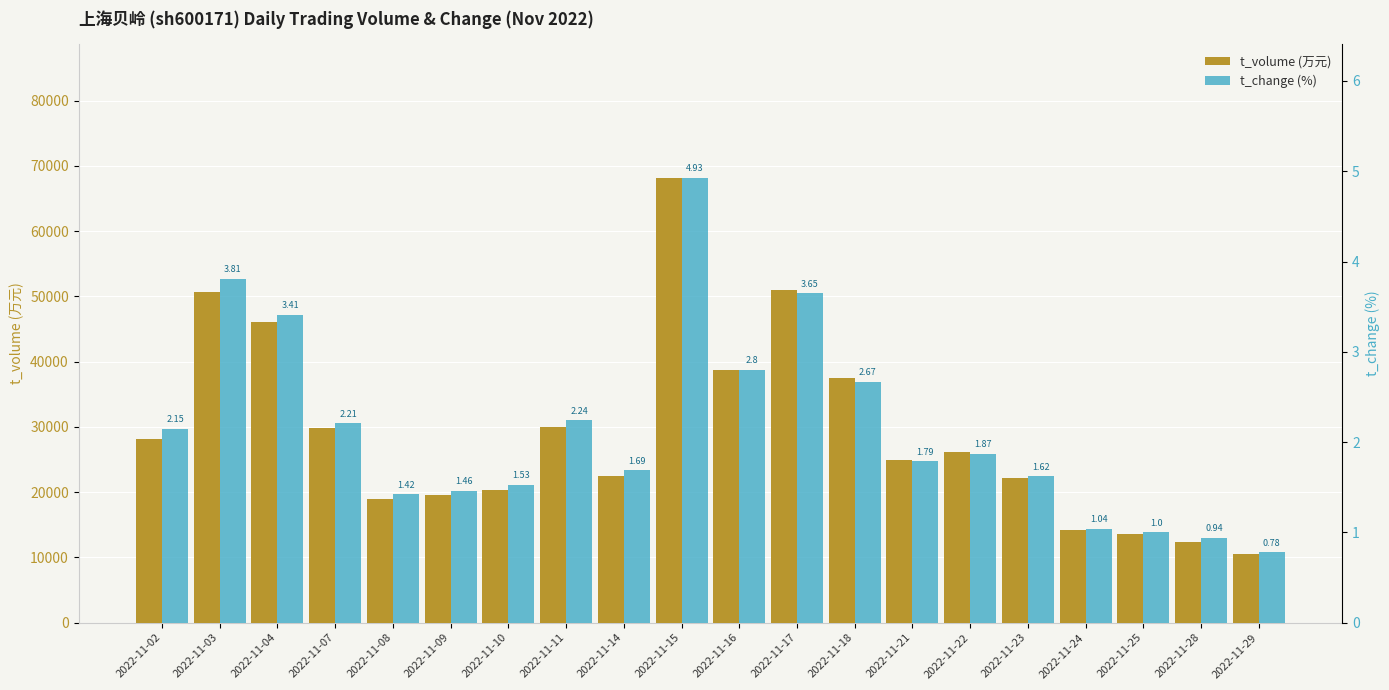

What is the greatest value displayed?

68202.0